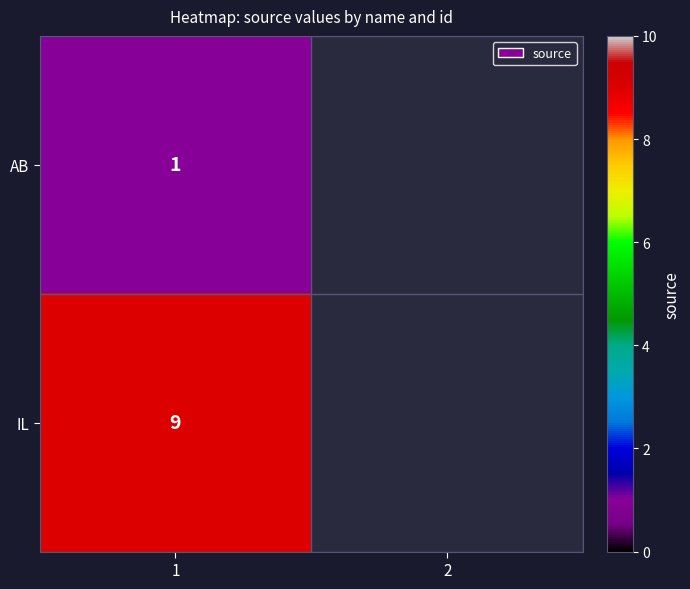

True or false: IL has a value of 9 at 1.

True